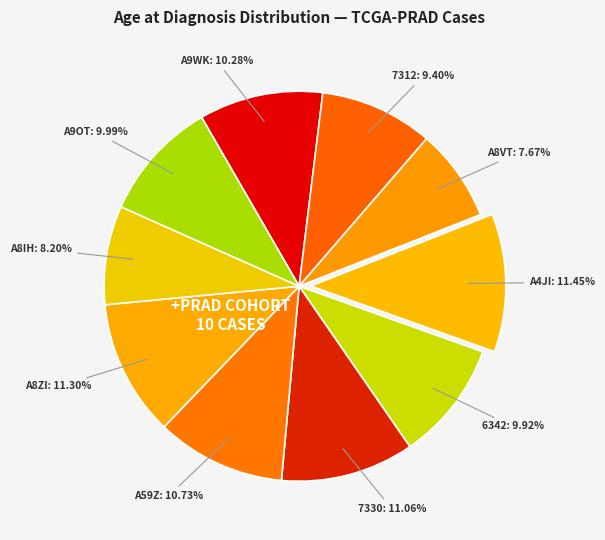

Count the number of slices in the pie.

10